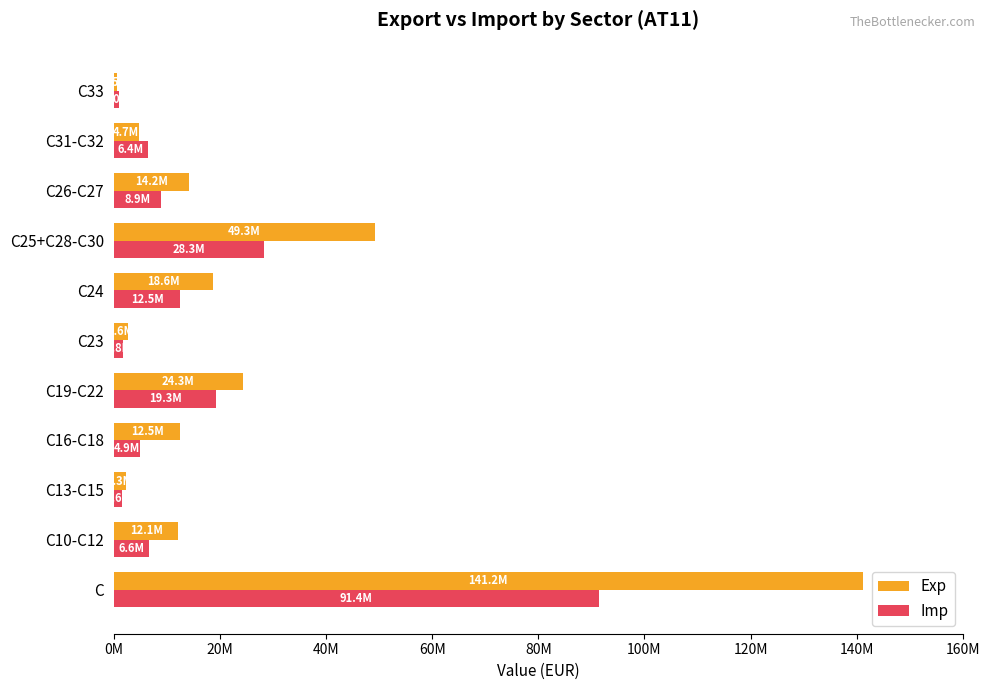

What are all the series names shown in the legend?

Exp, Imp